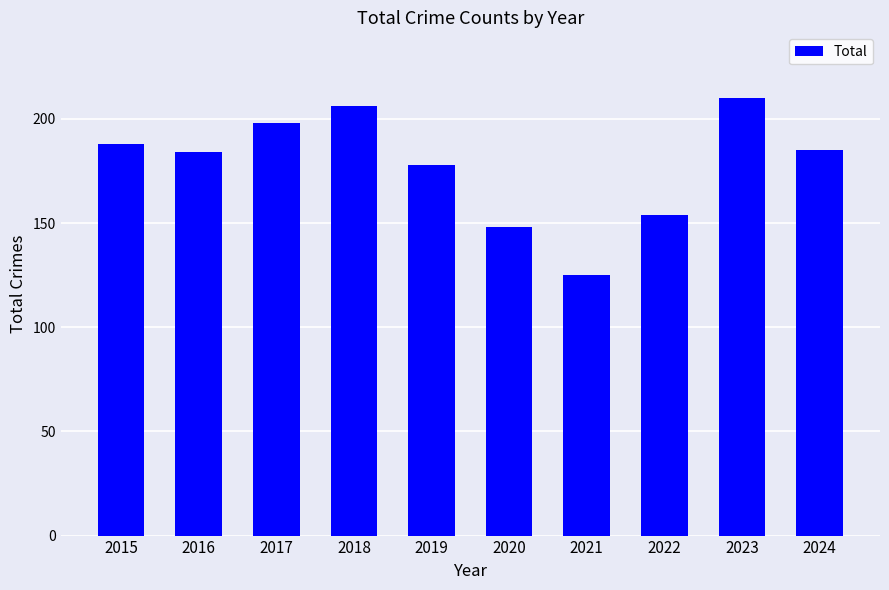

What is the ratio of the value at 2015 to the value at 2024?

1.0